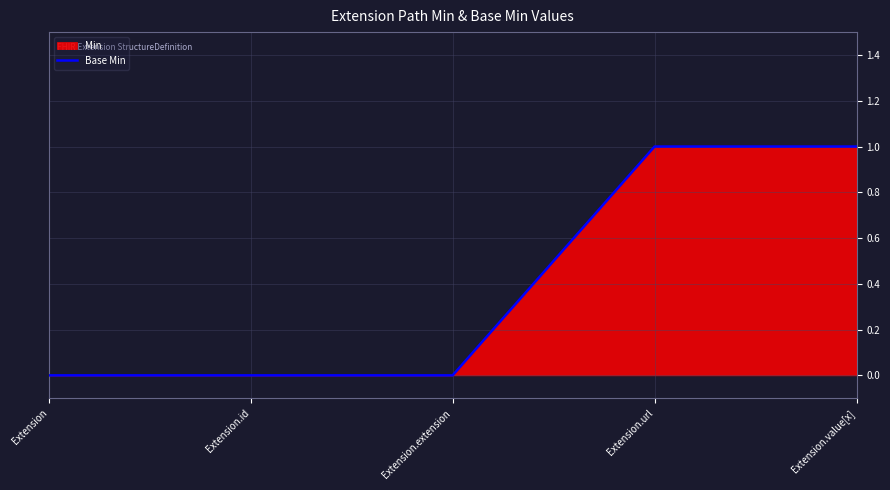

At which category does the chart reach its peak across all series?

Extension.url